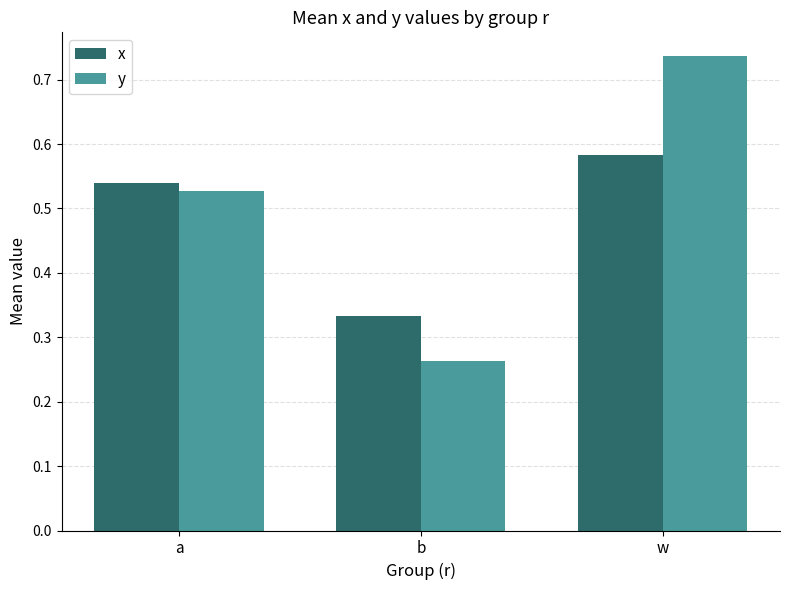

Between b and w, which series saw the biggest shift?

y